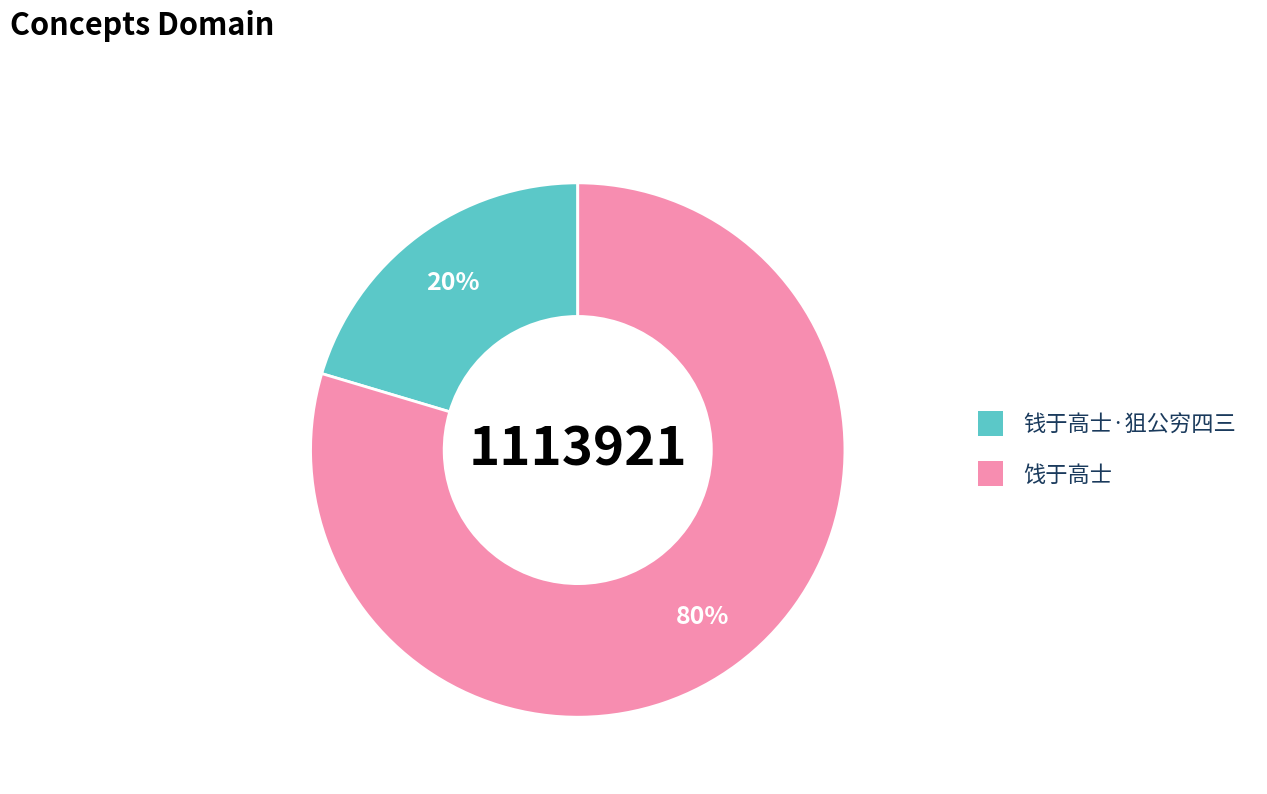

Which category accounts for the majority?

饯于高士